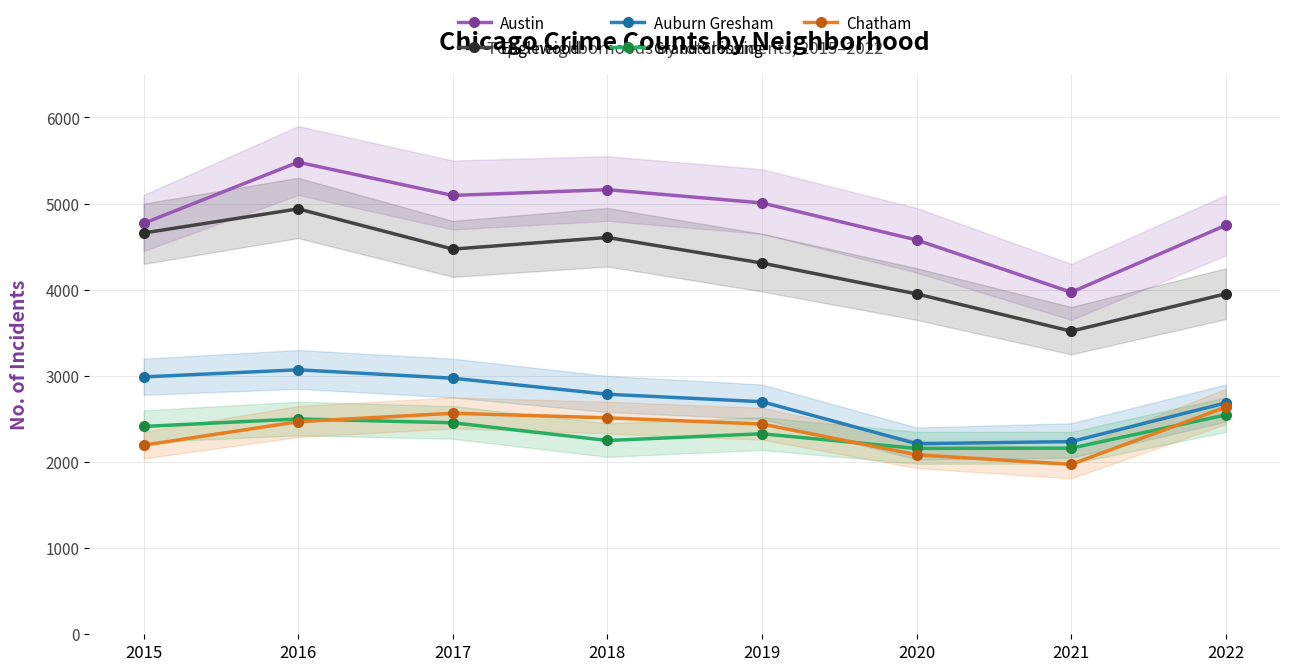

Between which two adjacent categories do Chatham and Grand Crossing first intersect?

2016 and 2017